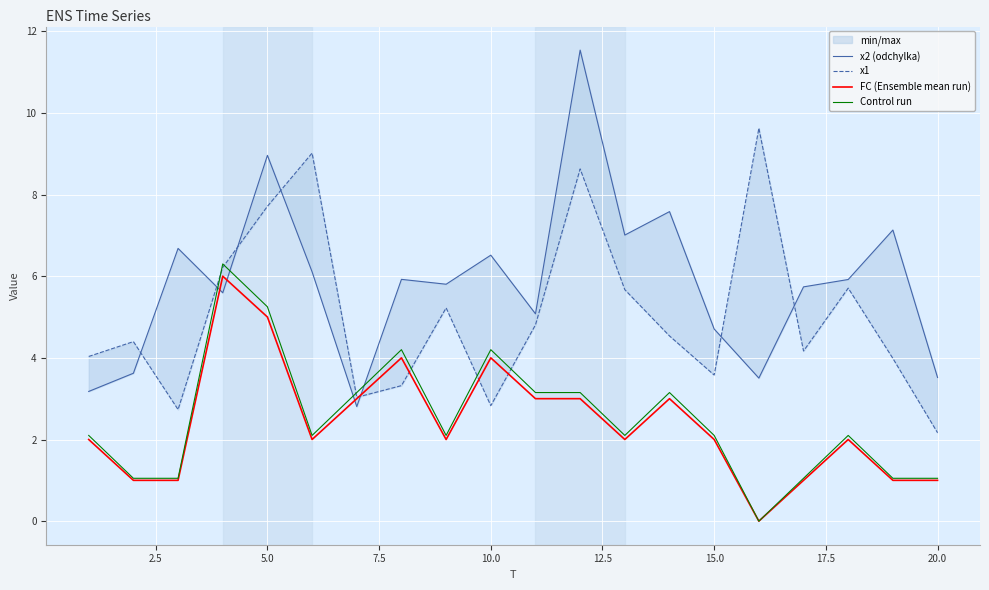

How many times do x1 and x2 (odchylka) cross each other?

7